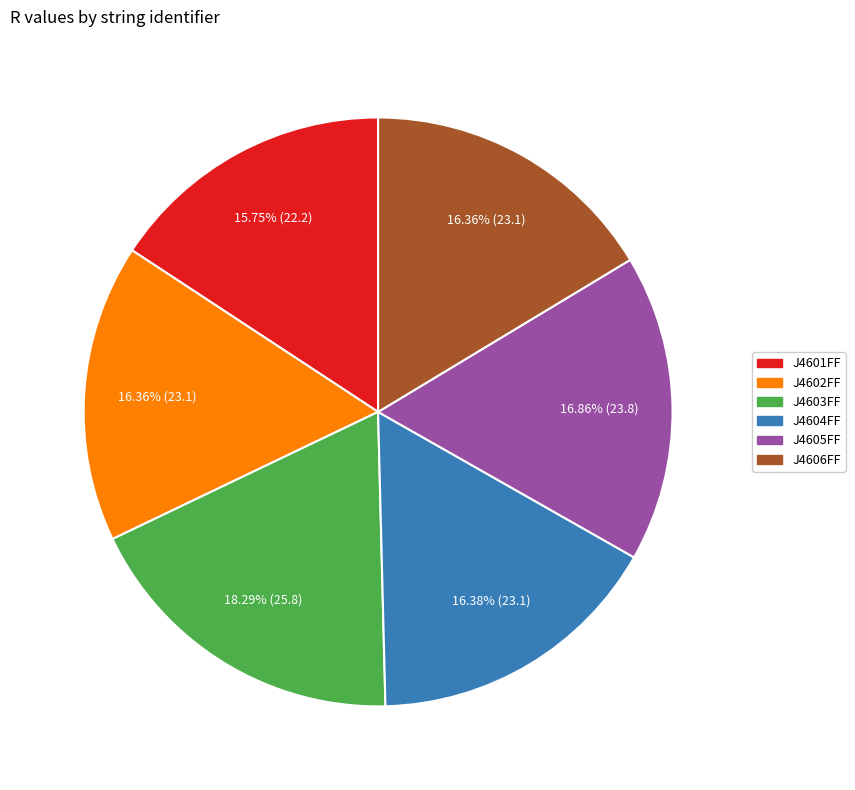

What is the ratio of the value at J4604FF to the value at J4602FF?

1.0